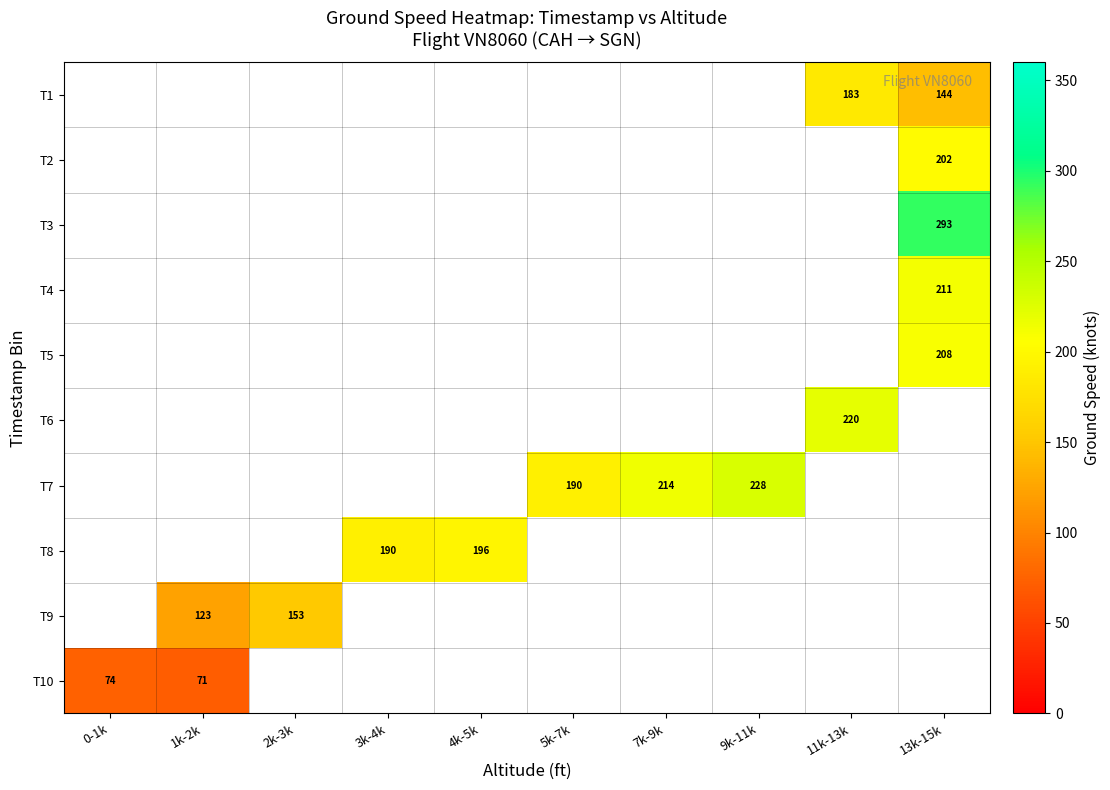

The T5 series shows 208 at 13k-15k. True or false?

True